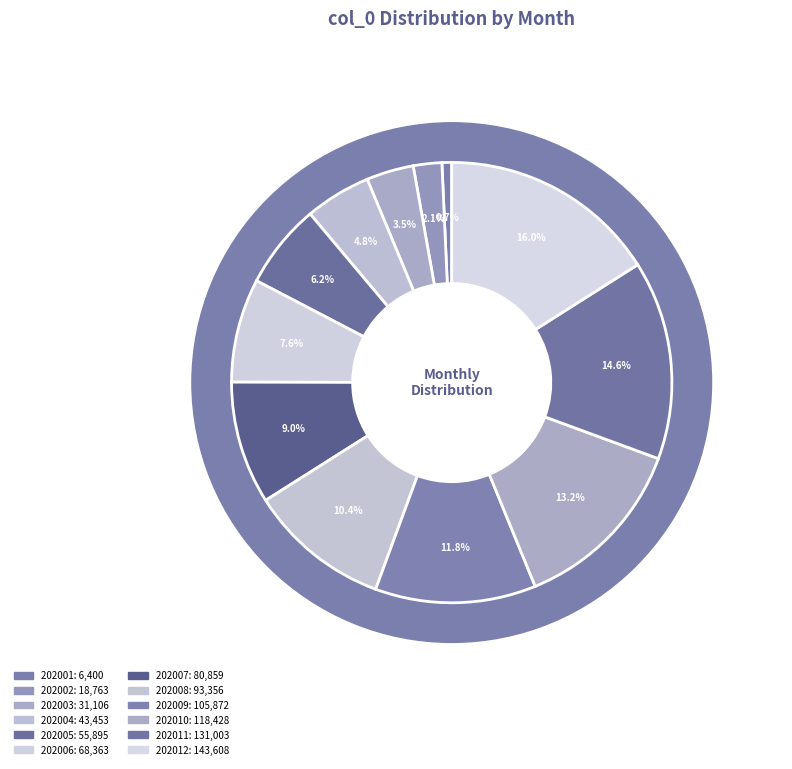

Rank the categories by value from lowest to highest.

202001, 202002, 202003, 202004, 202005, 202006, 202007, 202008, 202009, 202010, 202011, 202012